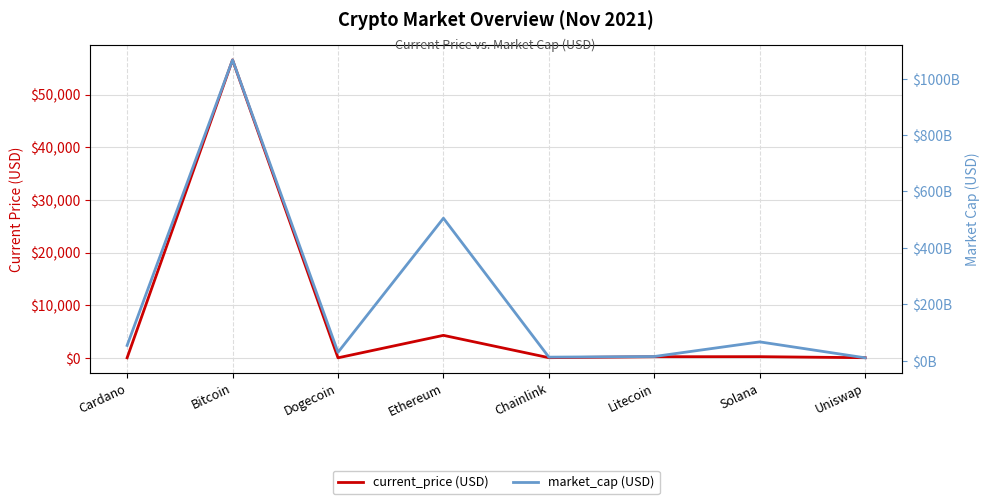

How many lines are shown in the chart?

2